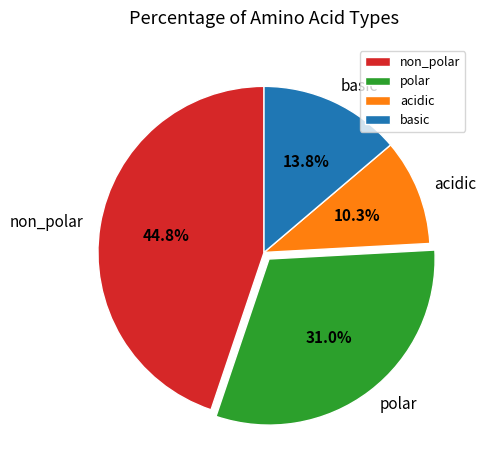

Approximately how many times larger is the value at basic compared to acidic?

1.3